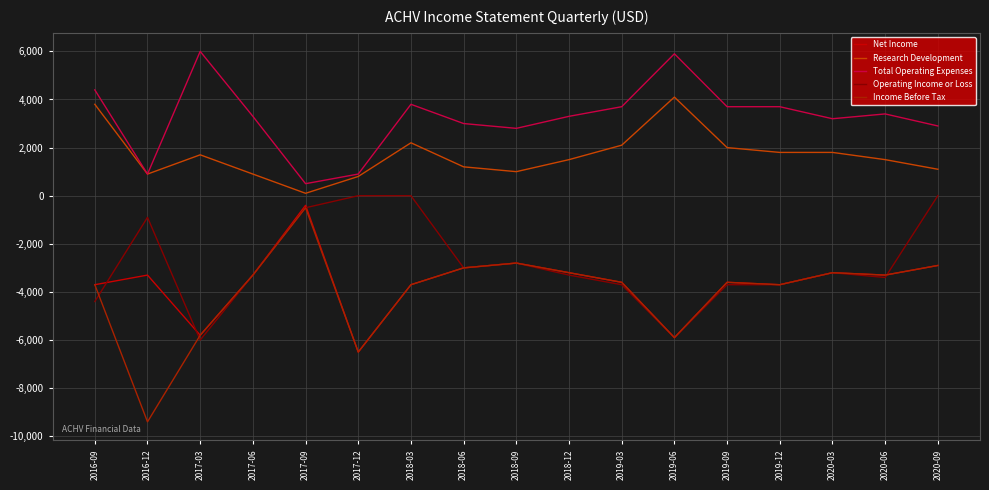

True or false: Operating Income or Loss and Total Operating Expenses intersect in this chart.

False